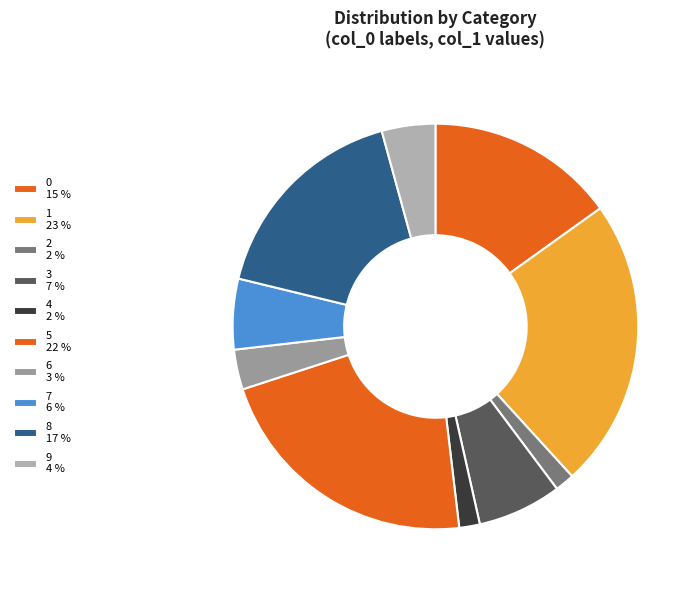

Does 0 account for over 50% of the chart?

No